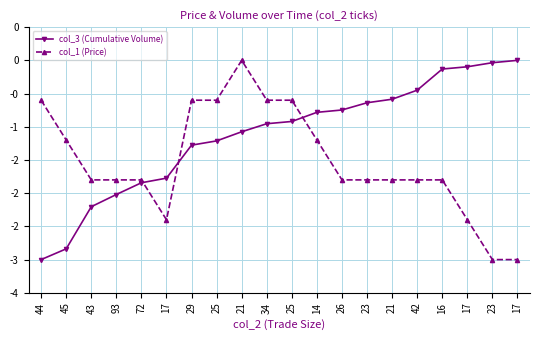

Does the chart have visible grid lines?

Yes